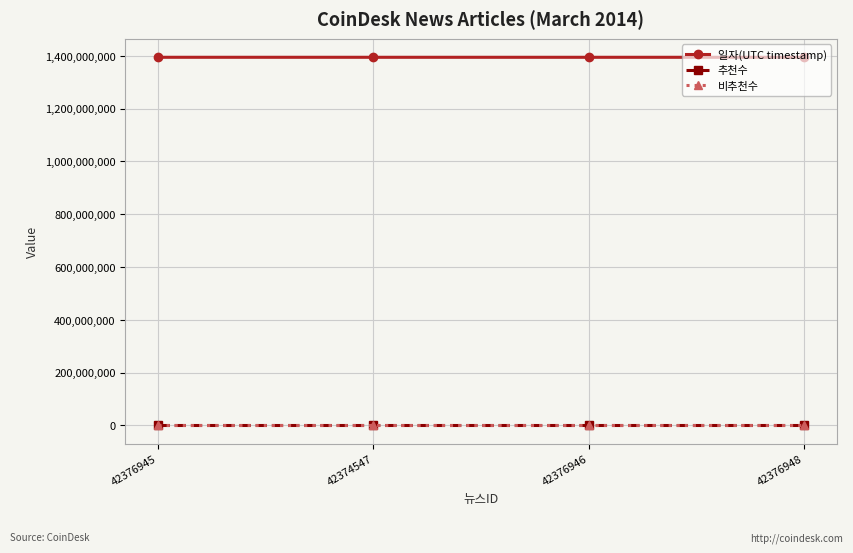

The 추천수 series shows 0 at 42376945. True or false?

True